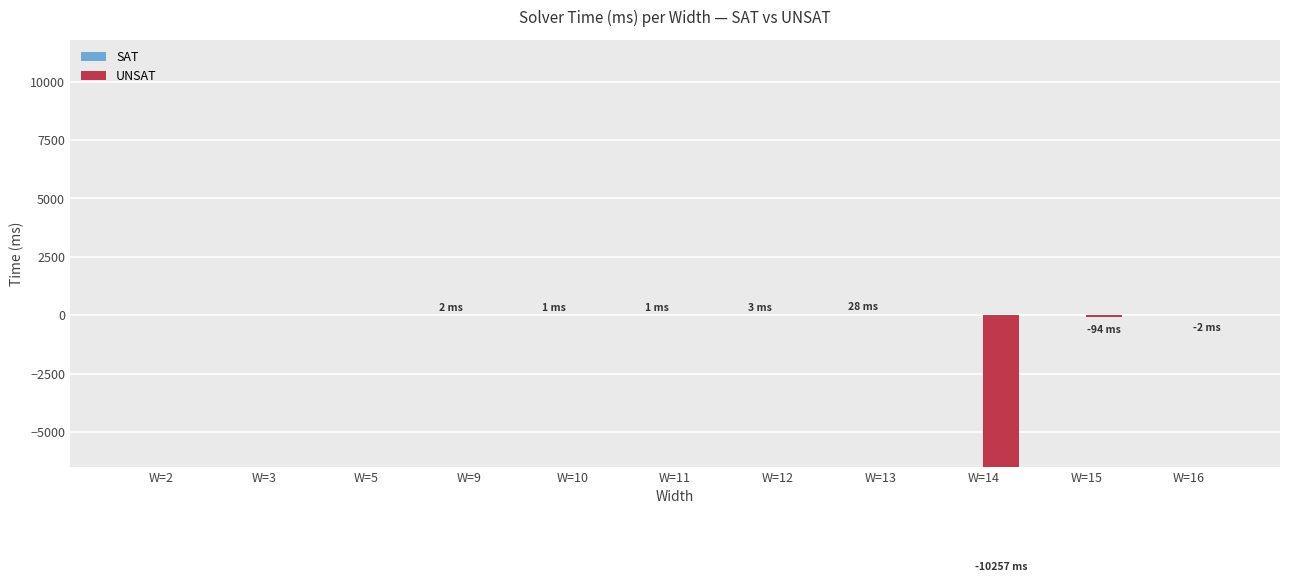

Is it true that SAT equals 0 at W=3?

True